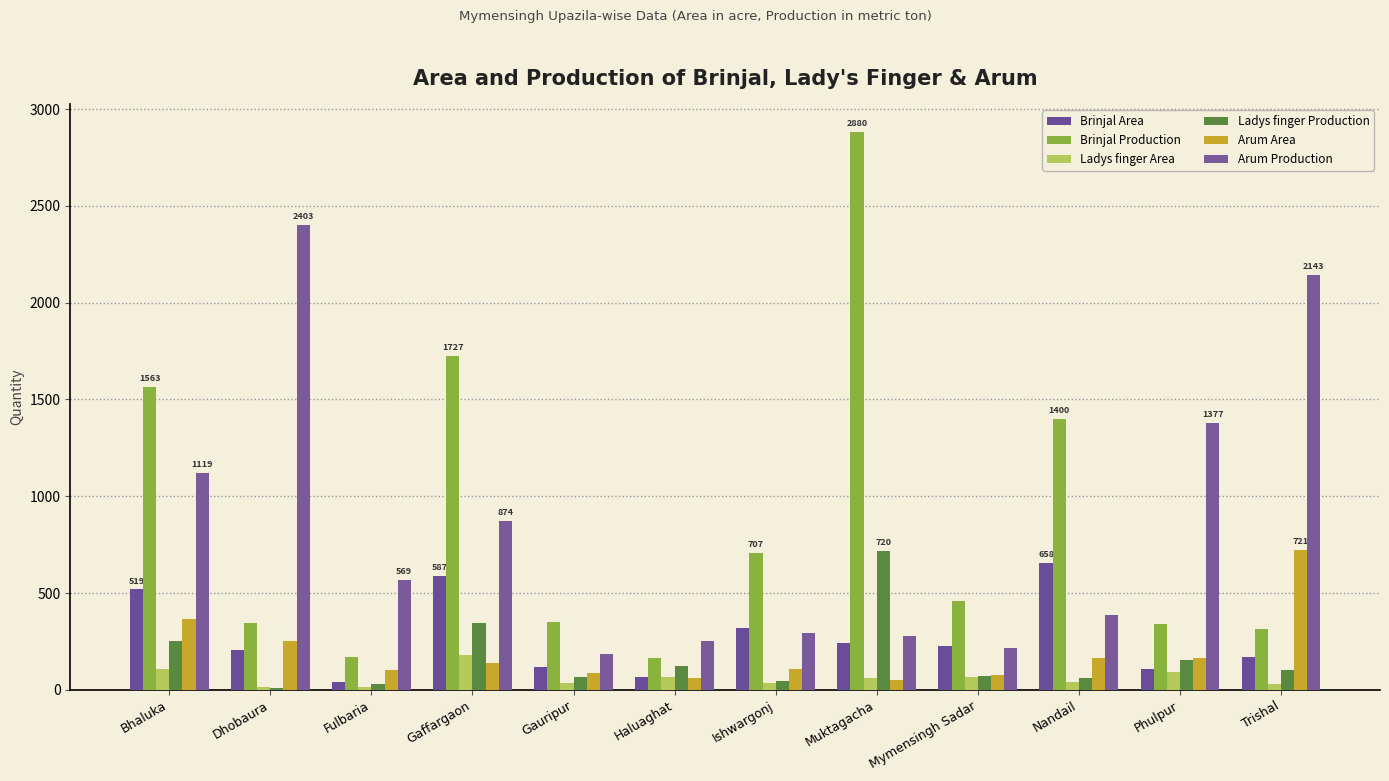

What is the value of the Ladys finger Production bar at the 10th from the left?

59